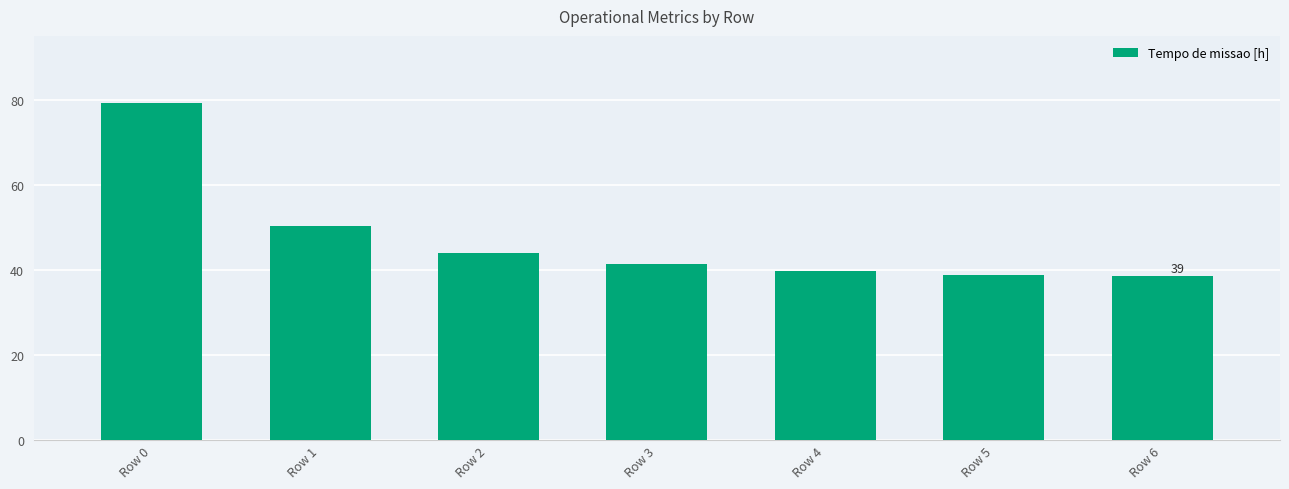

The chart shows a value of 71.3 at Row 2. True or false?

False